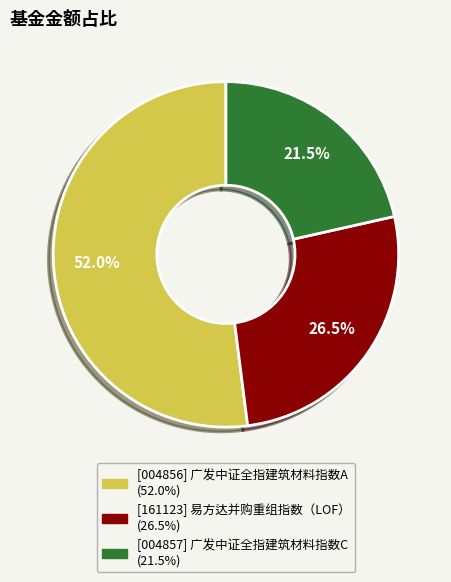

Is there any slice that represents more than half of the pie?

Yes